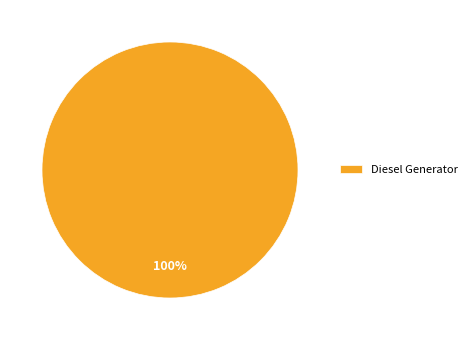

The Diesel Generator slice represents 100% of the pie. True or false?

True